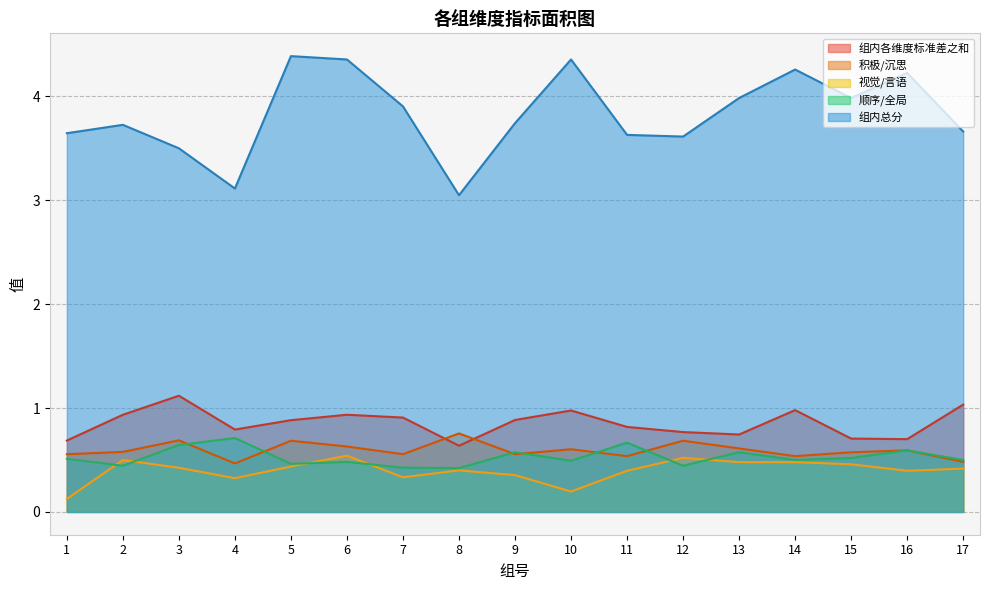

Does the chart have visible grid lines?

Yes